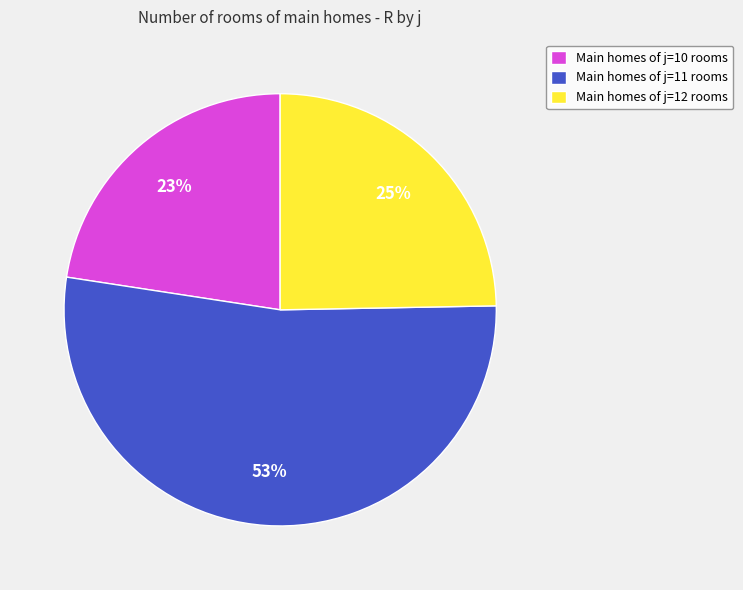

To the nearest percent, what is the combined percentage of Main homes of j=11 rooms and Main homes of j=10 rooms?

75%